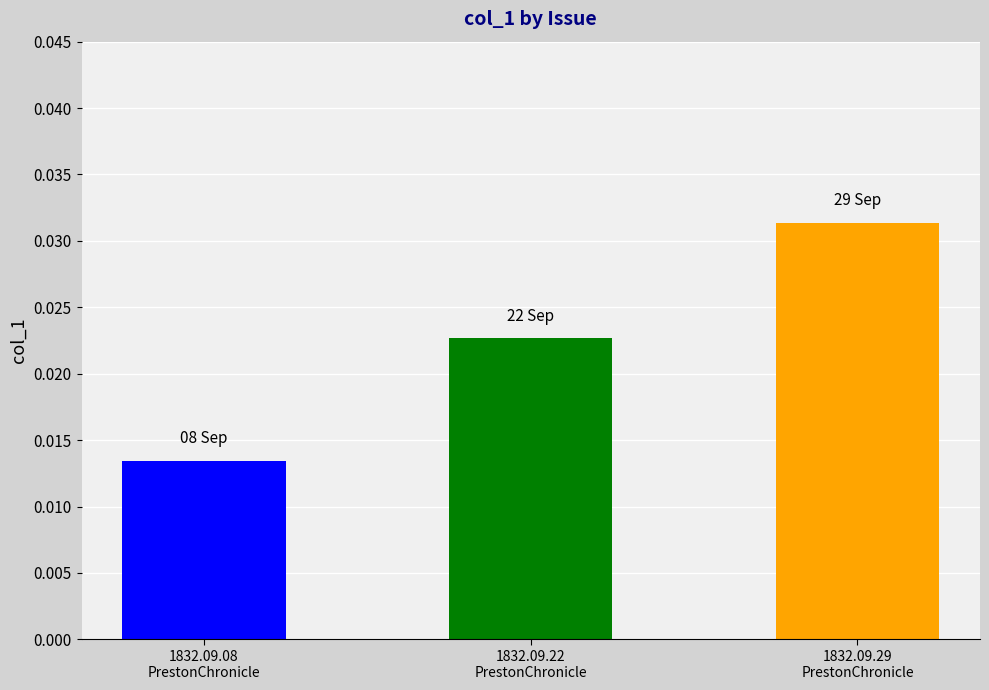

List the labels in order of value, largest first.

1832.09.29
PrestonChronicle, 1832.09.22
PrestonChronicle, 1832.09.08
PrestonChronicle